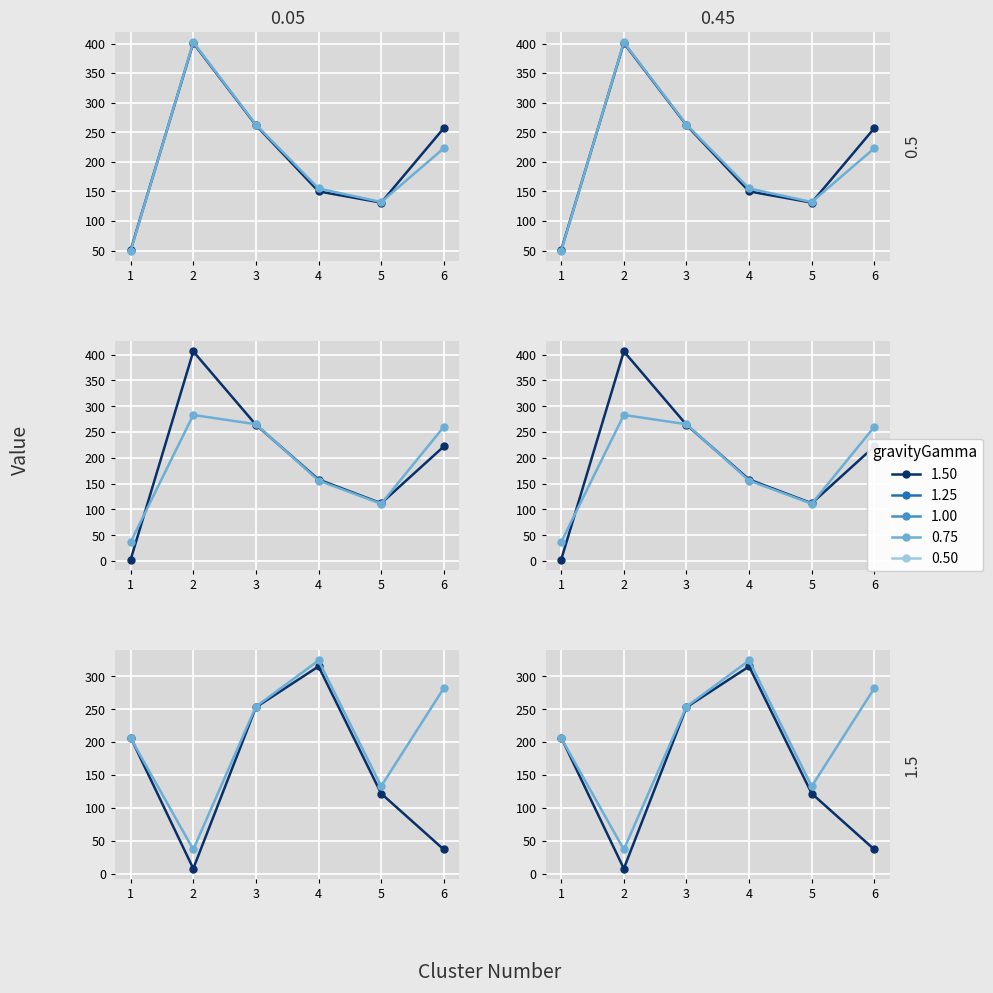

Does the chart display data point markers on the line(s)?

Yes